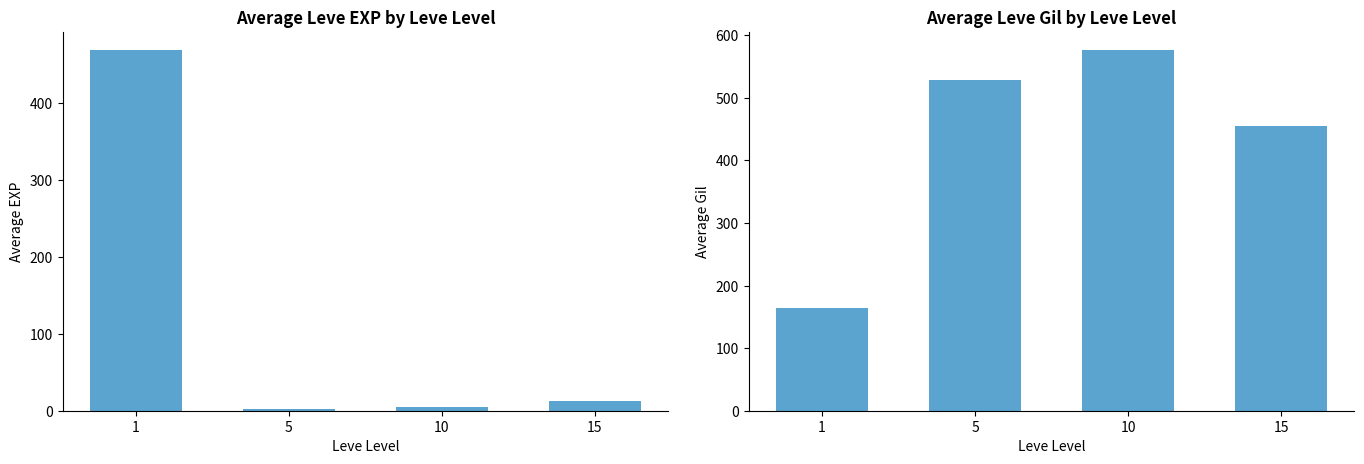

What is the minimum value shown in the chart?

2.3